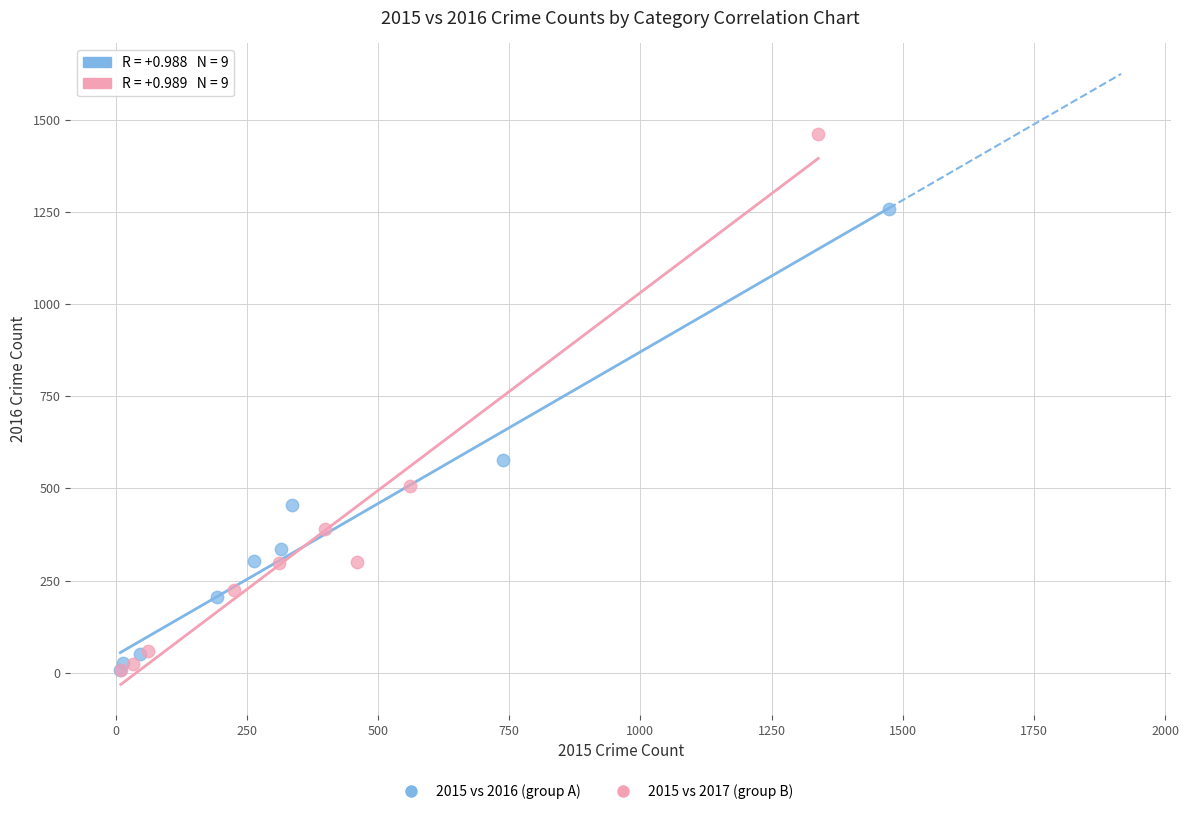

Which series reaches the maximum Y coordinate?

2015 vs 2017 (group B)